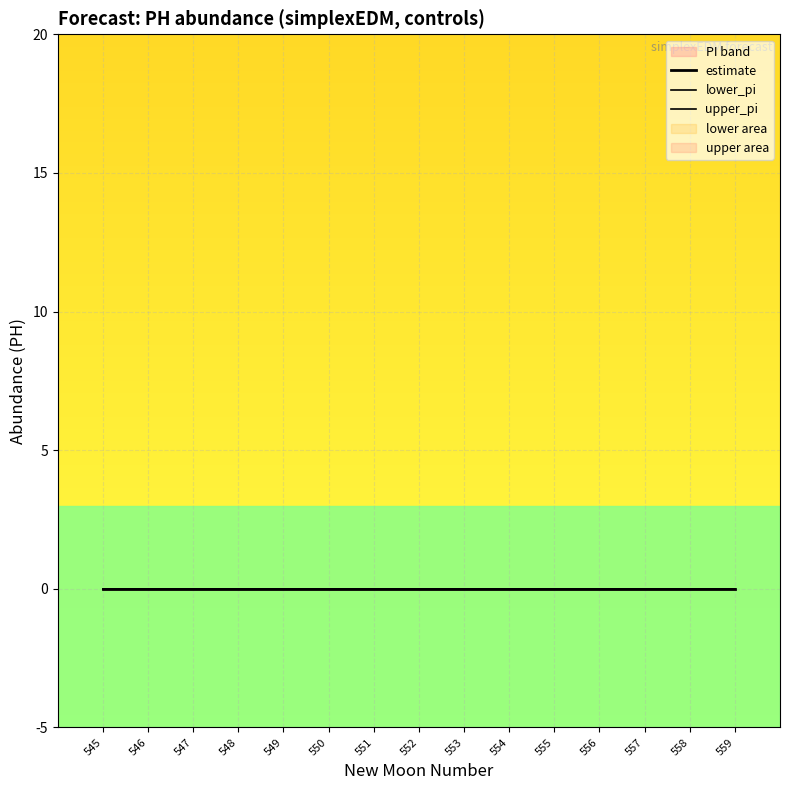

Reading right to left, extract all data points from this chart.

newmoonnumber: 559	558	557	556	555	554	553	552	551	550	549	548	547	546	545
estimate: 0	0	0	0	0	0	0	0	0	0	0	0	0	0	0
lower_pi: 0	0	0	0	0	0	0	0	0	0	0	0	0	0	0
upper_pi: 0	0	0	0	0	0	0	0	0	0	0	0	0	0	0